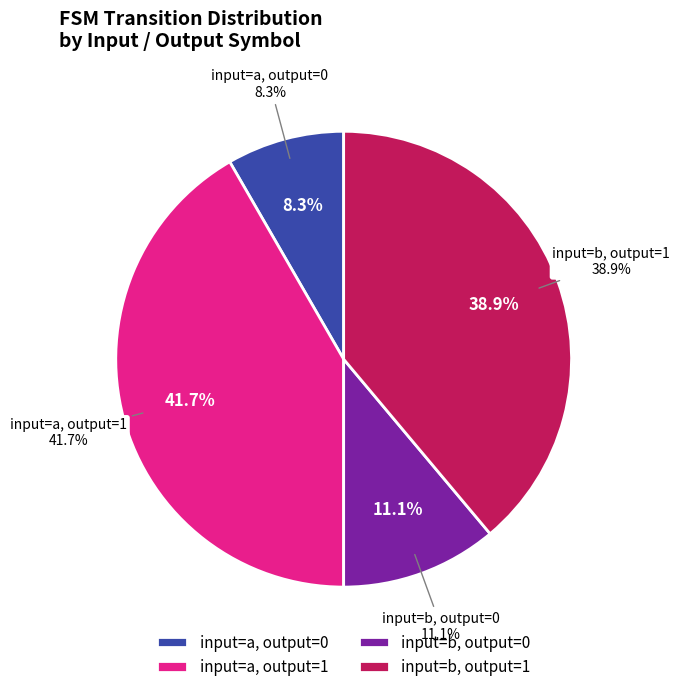

Is the sum of output_symbol=0, input=a and output_symbol=0, input=b greater than half?

No